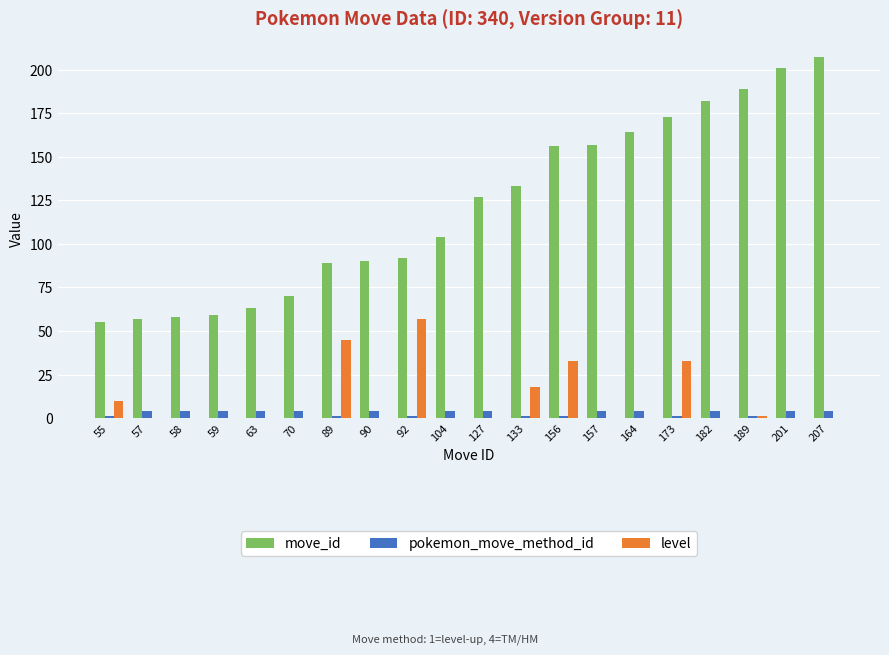

Does the chart contain stacked bars?

No